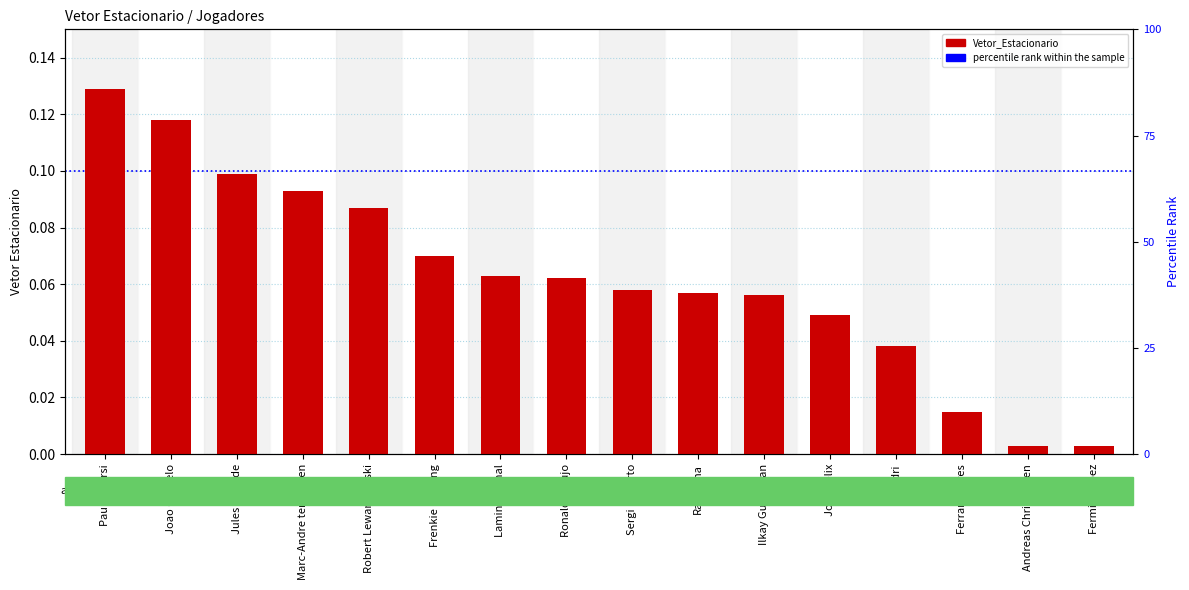

Is it true that the value at Frenkie de Jong is 0.1?

False